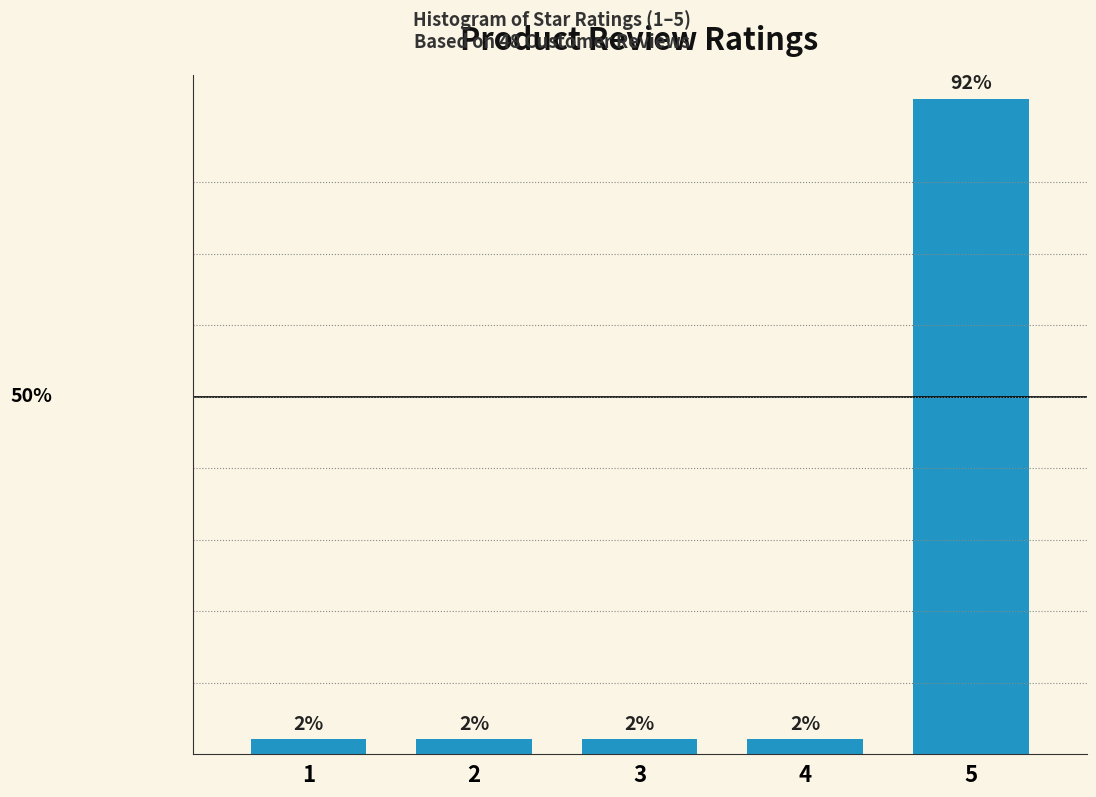

Does the chart contain any negative values?

No